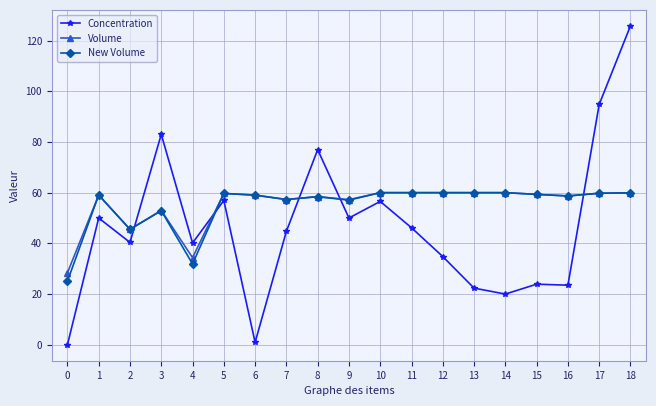

Which label corresponds to the largest value in the chart?

18